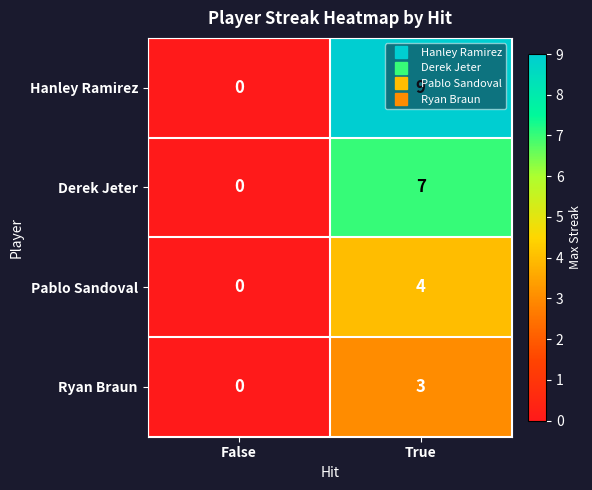

Which series changed the most between False and True?

Hanley Ramirez